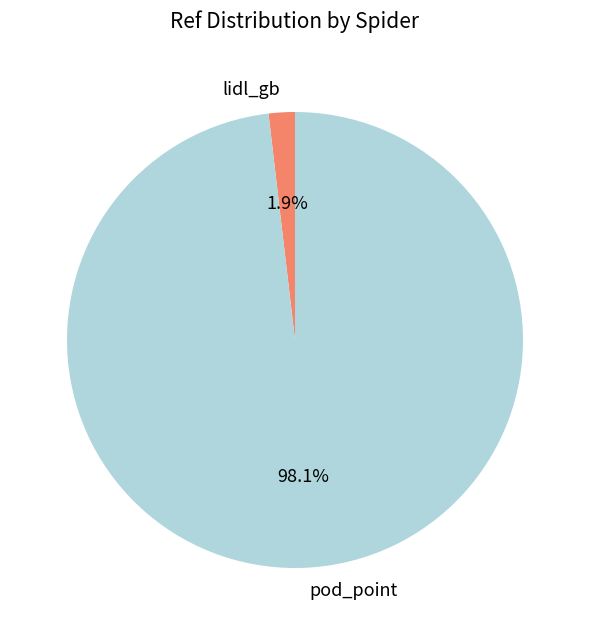

Is the sum of pod_point and lidl_gb greater than half?

Yes